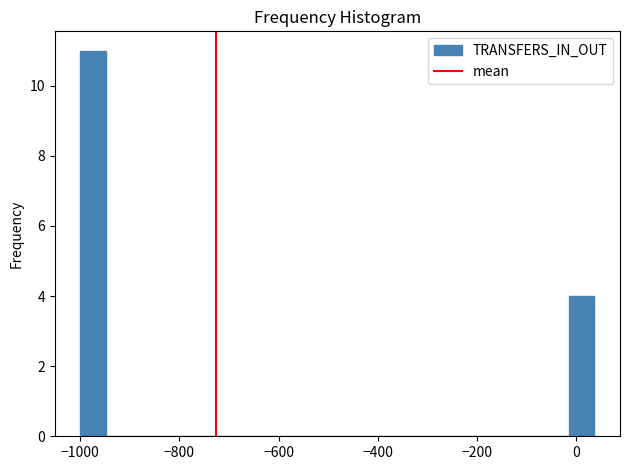

Around what value on the x-axis is the tallest bar? Give the approximate position of its centre, as read against the axis.

-980